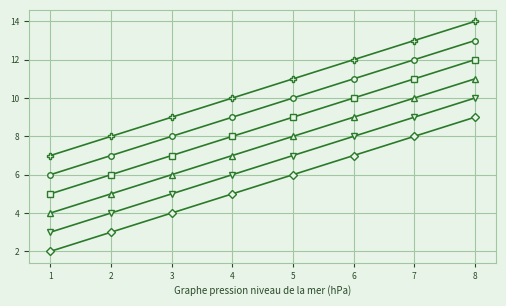

Does the chart display data point markers on the line(s)?

Yes